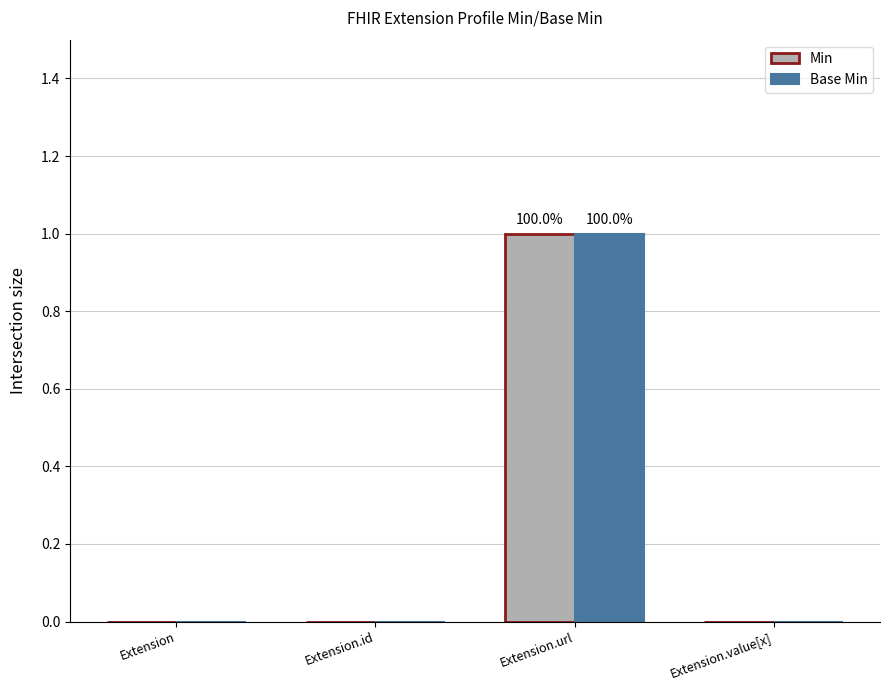

At which category is the sum across all series the highest?

Extension.url